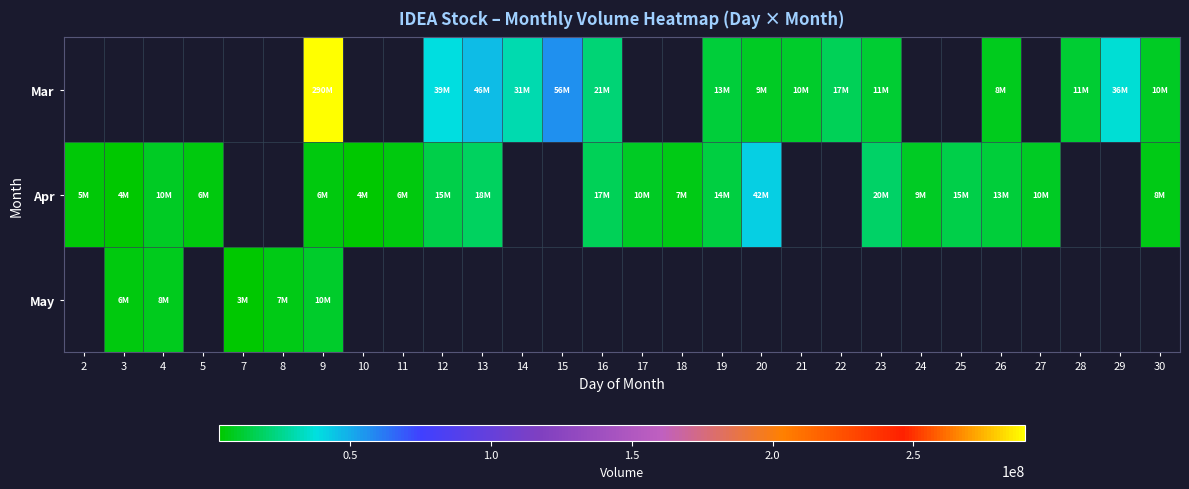

How many values in Apr are above zero?

20